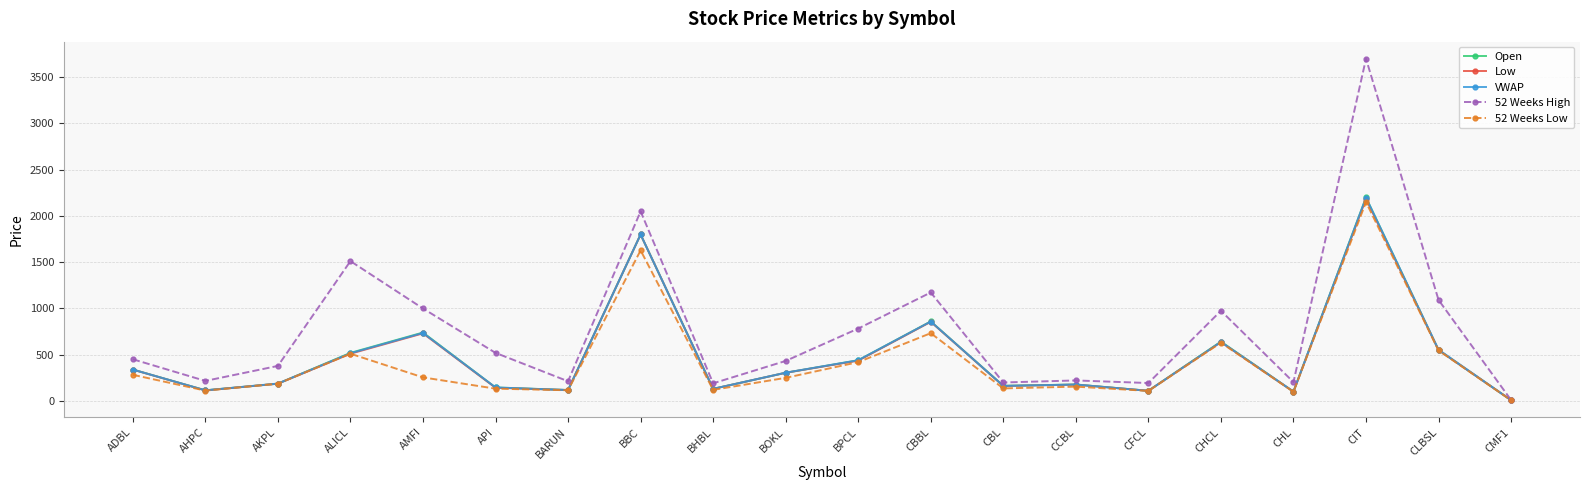

The 52 Weeks Low series shows 100.0 at CHL. True or false?

True